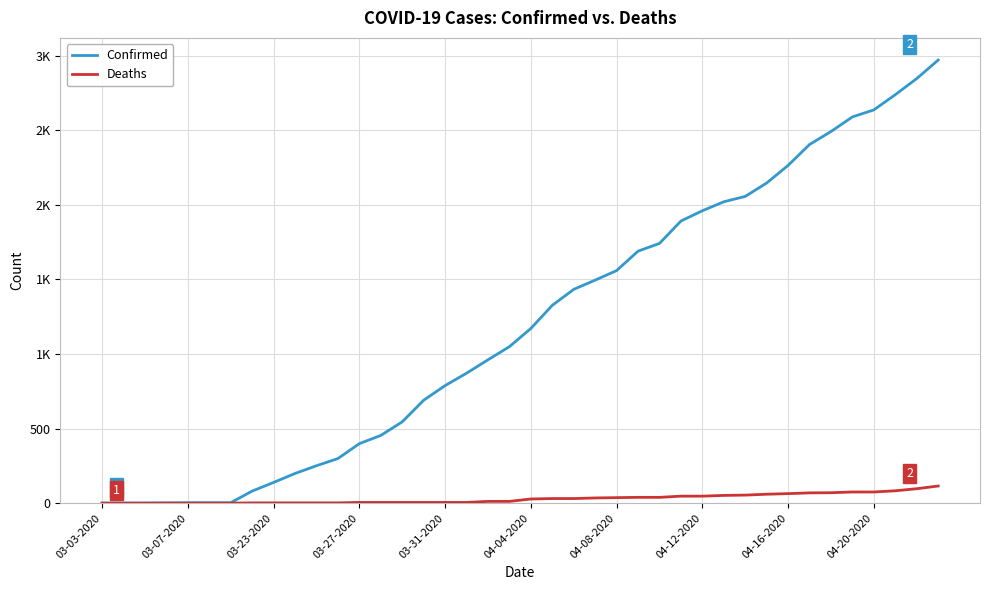

Does the chart have visible grid lines?

Yes